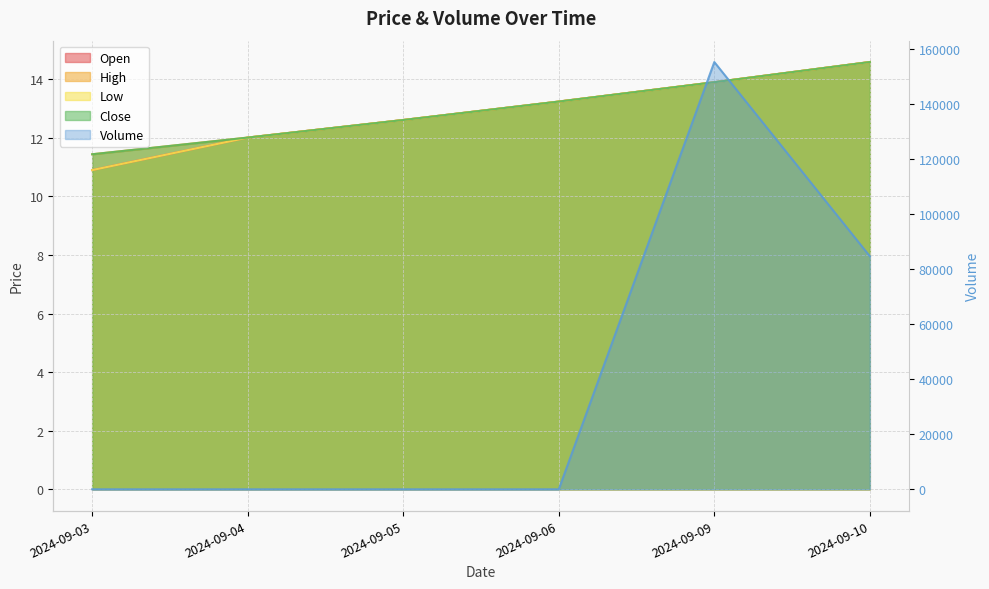

At which category is the sum across all series the highest?

2024-09-09